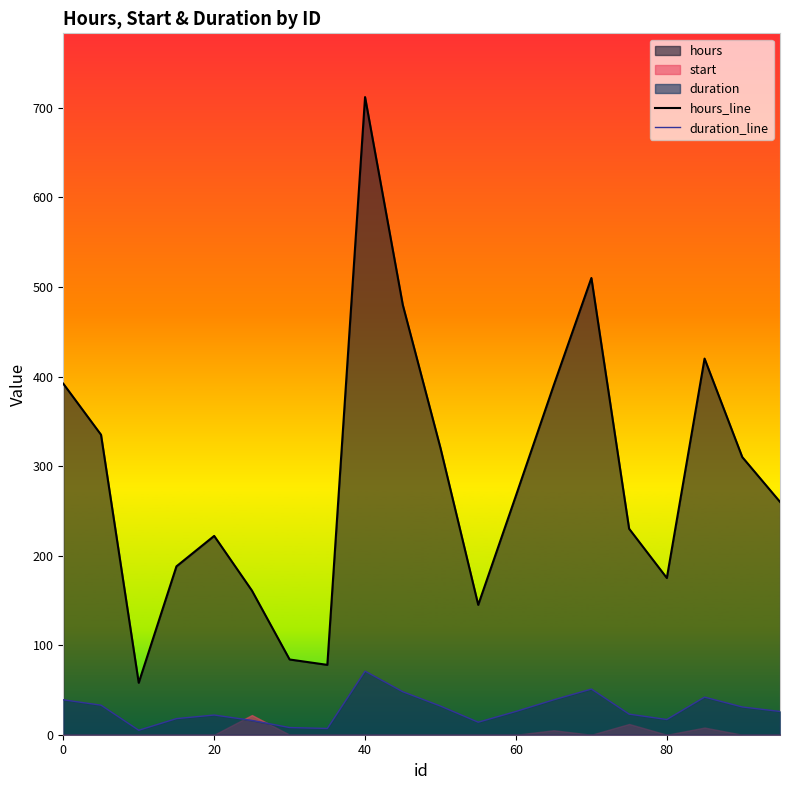

Which category has the highest value in the hours_line series?

40